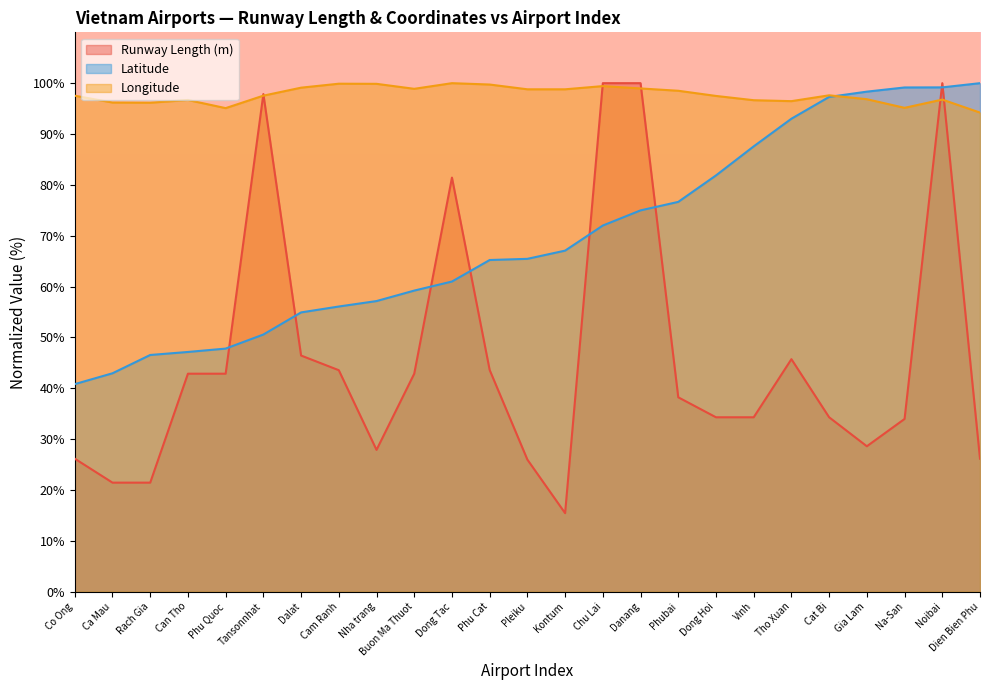

What is the average value of the Longitude series?

97.7